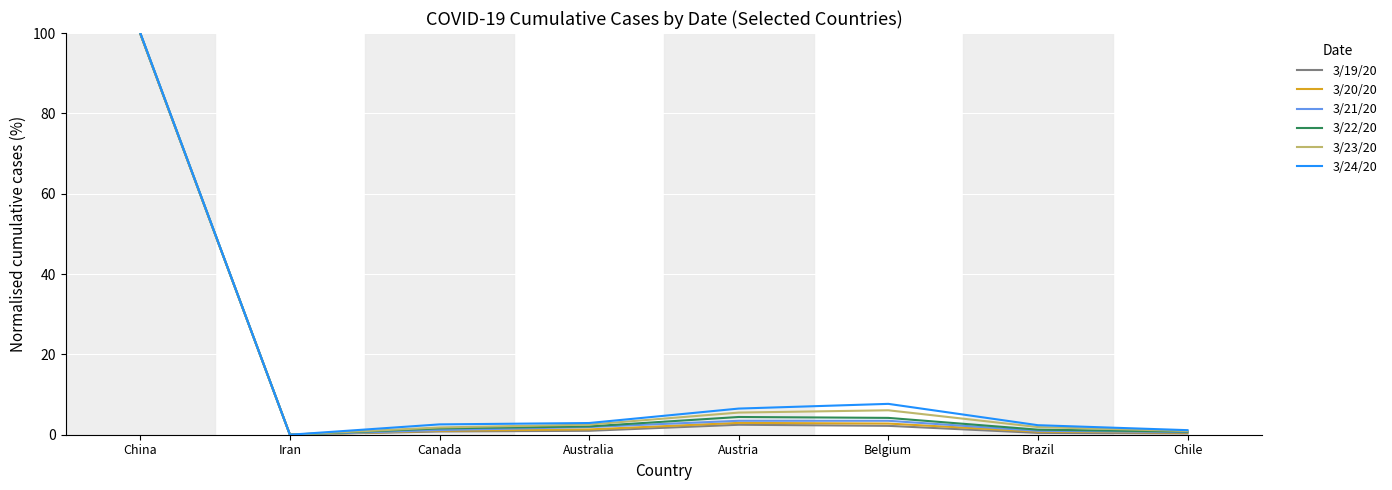

What is the total value across all series at Belgium?

26.4